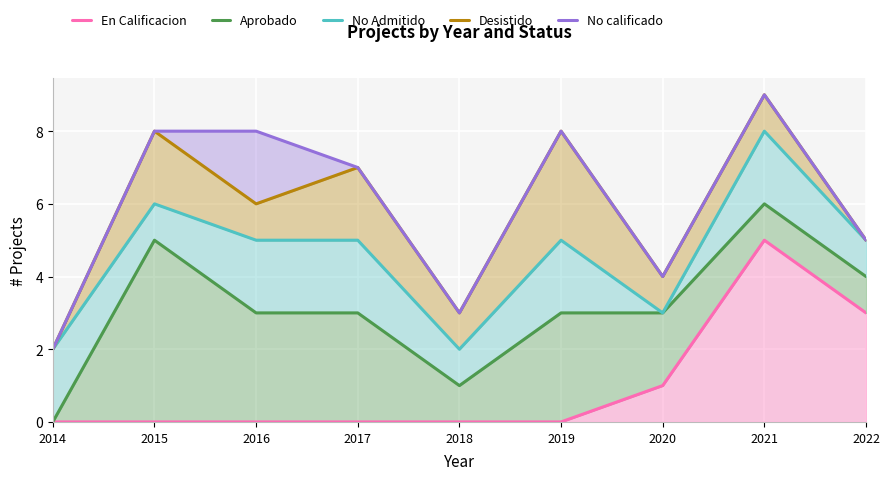

Which series has the largest total across all categories?

No calificado